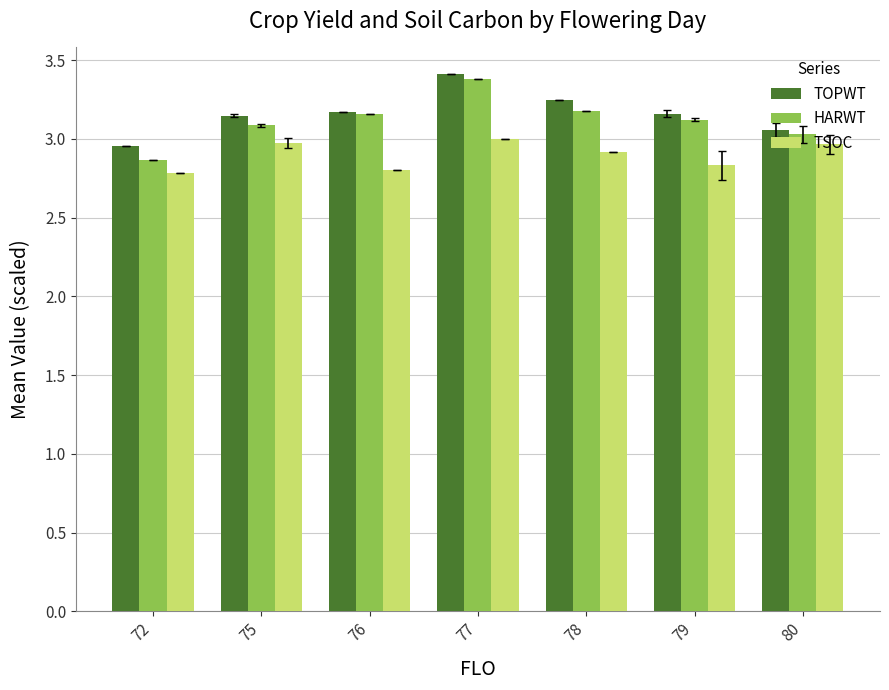

The TOPWT series shows 3.2 at 79. True or false?

True